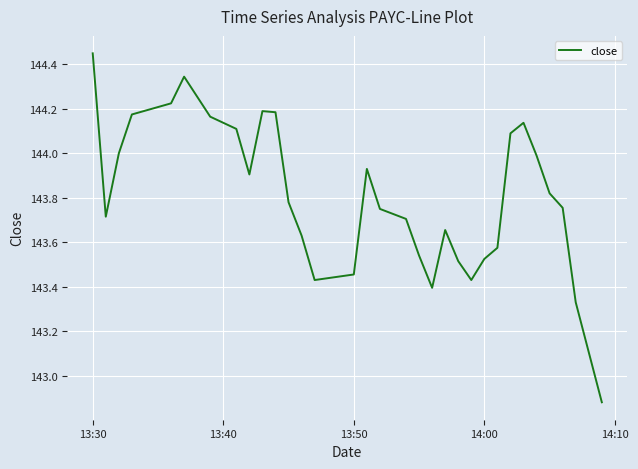

What is the difference between the maximum and minimum values?

1.6